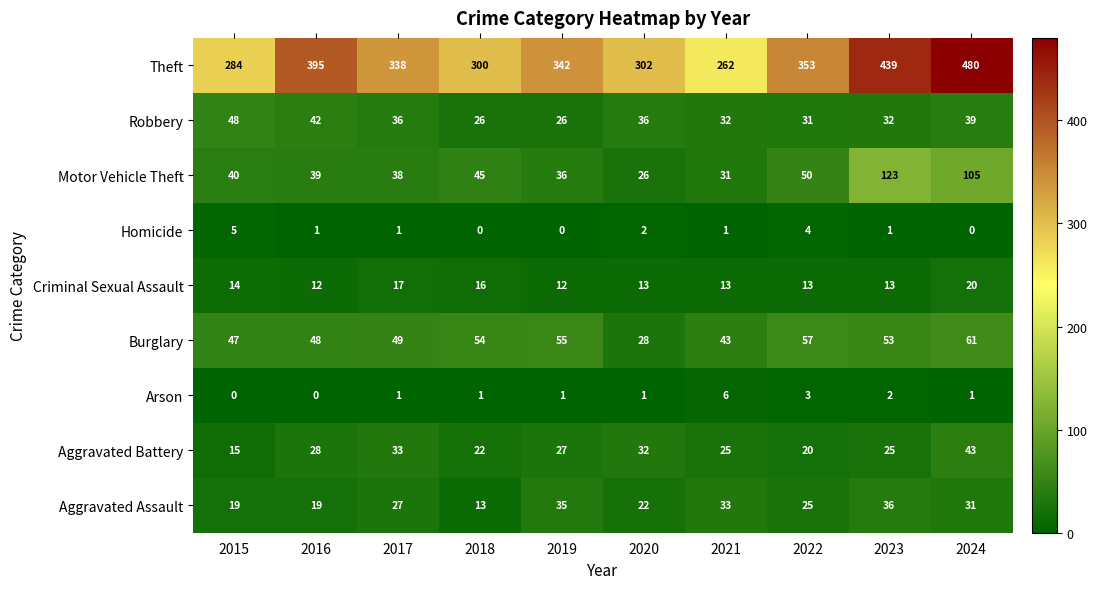

What is the average value of the Motor Vehicle Theft series?

53